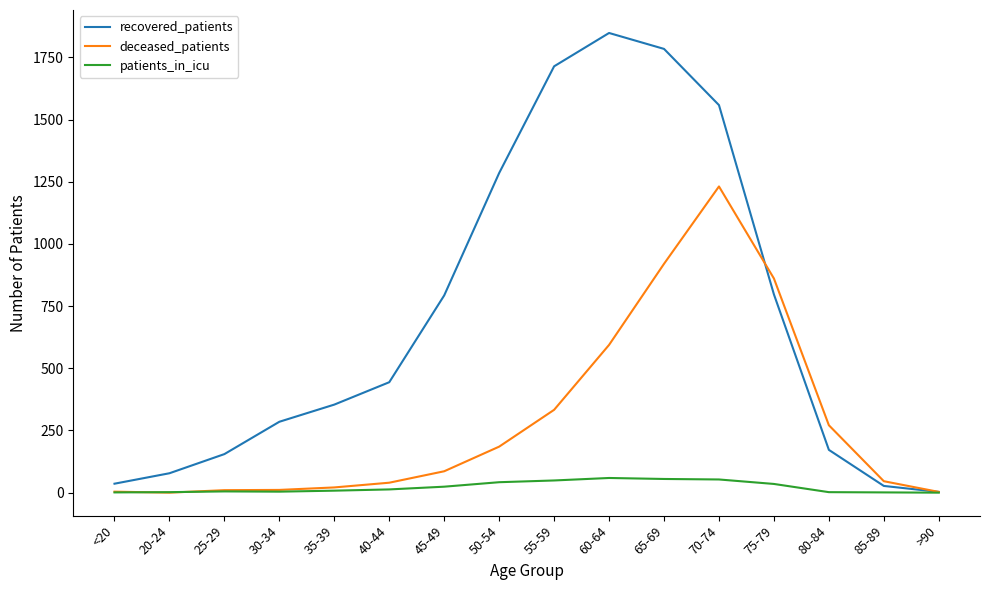

Rank the series by their average value, from highest to lowest.

recovered_patients, deceased_patients, patients_in_icu